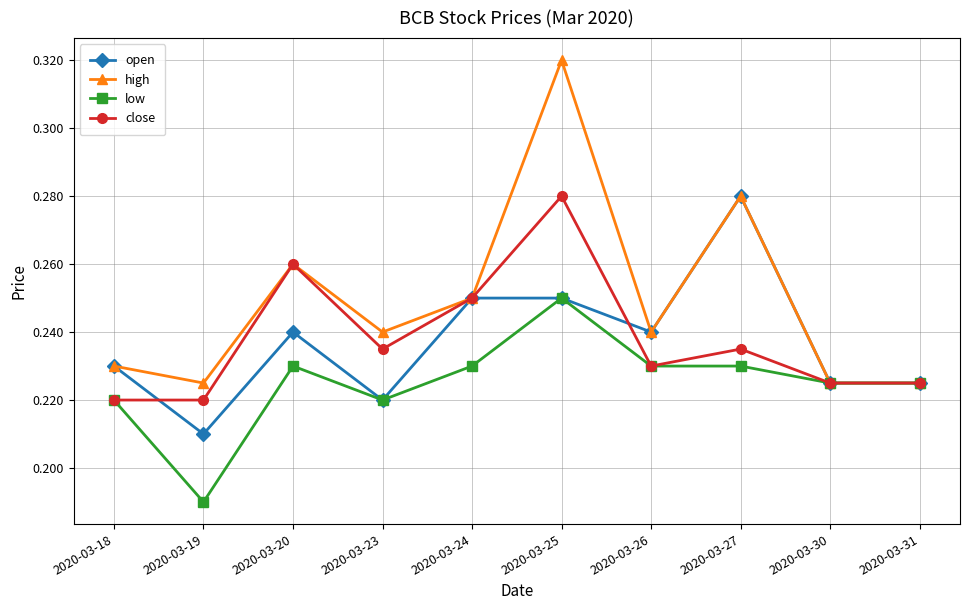

Where is open nearest to the value 0?

2020-03-19